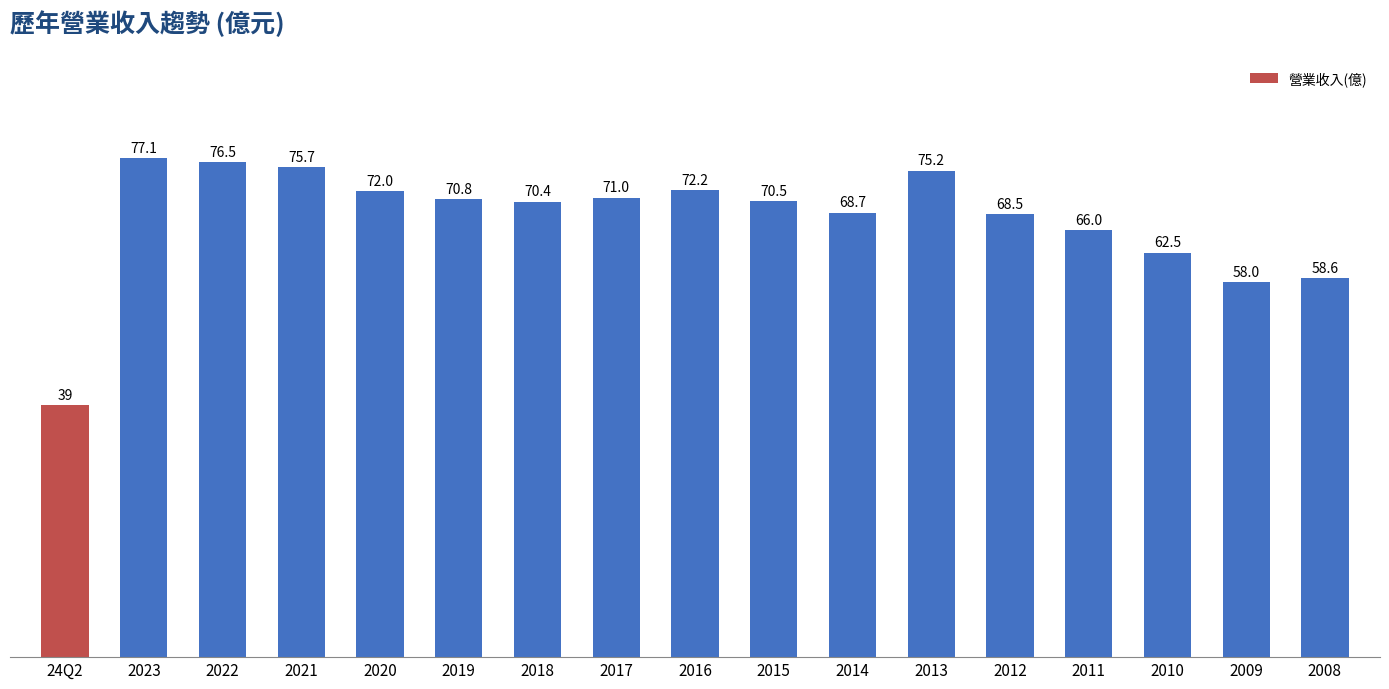

Reading left to right, transcribe all the data shown in this chart.

39.0	77.1	76.5	75.7	72.0	70.8	70.4	71.0	72.2	70.5	68.7	75.2	68.5	66.0	62.5	58.0	58.6